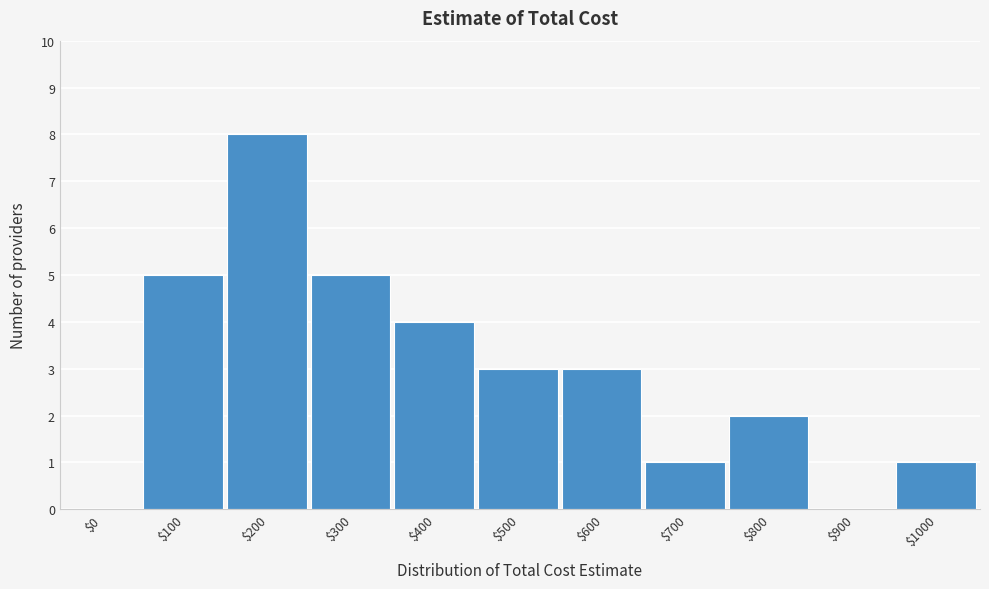

What is the maximum value shown in the chart?

8